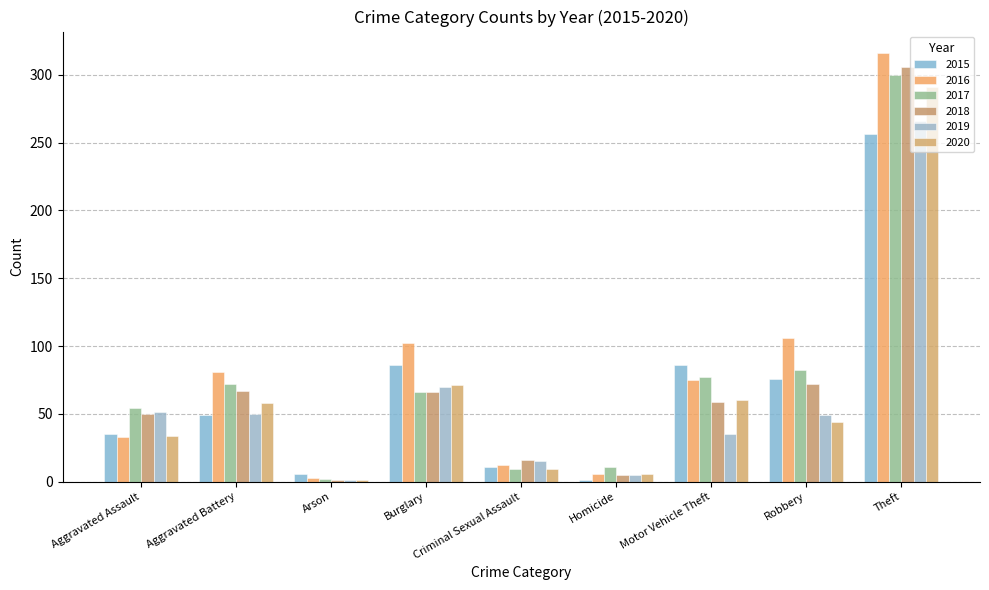

What is the spread (max minus min) of values at Burglary?

36